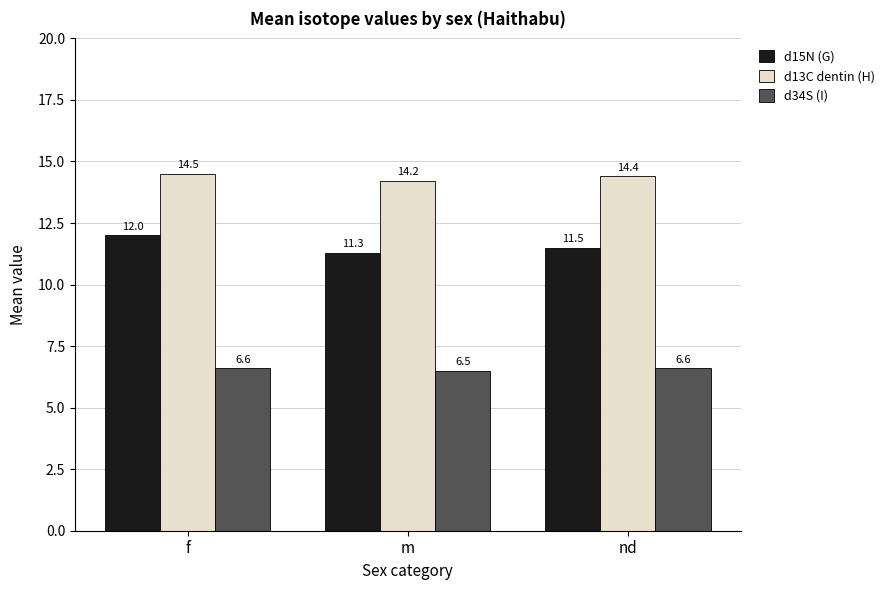

What is the spread (max minus min) of values at f?

7.9